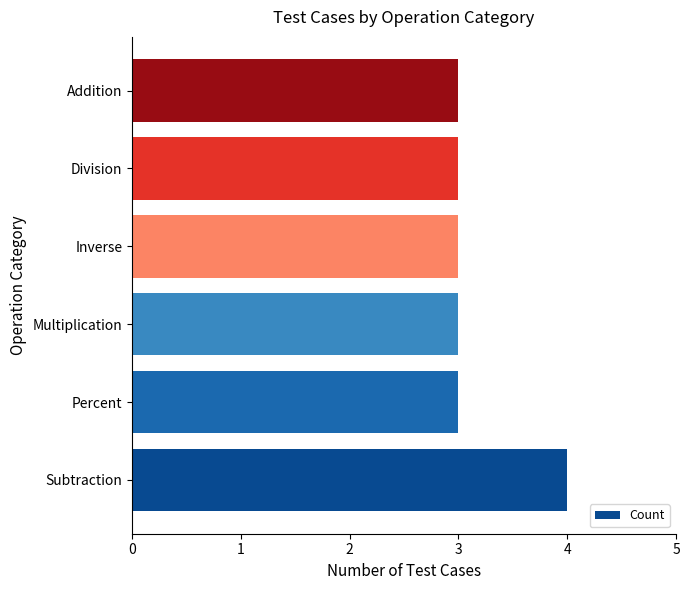

True or false: the data shows 3 at Addition.

True